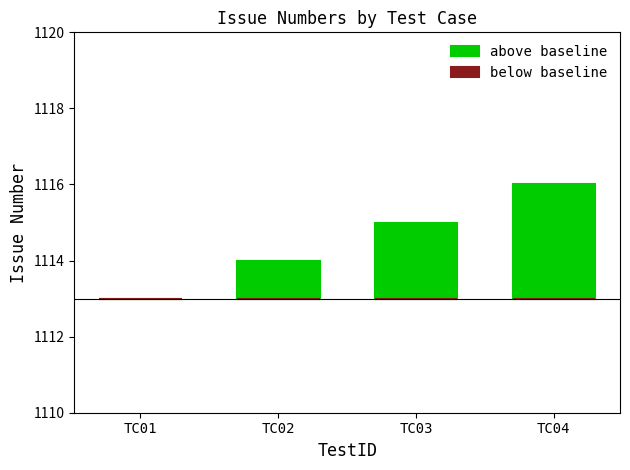

What is the sum of the above baseline values at TC03 and TC02?

3